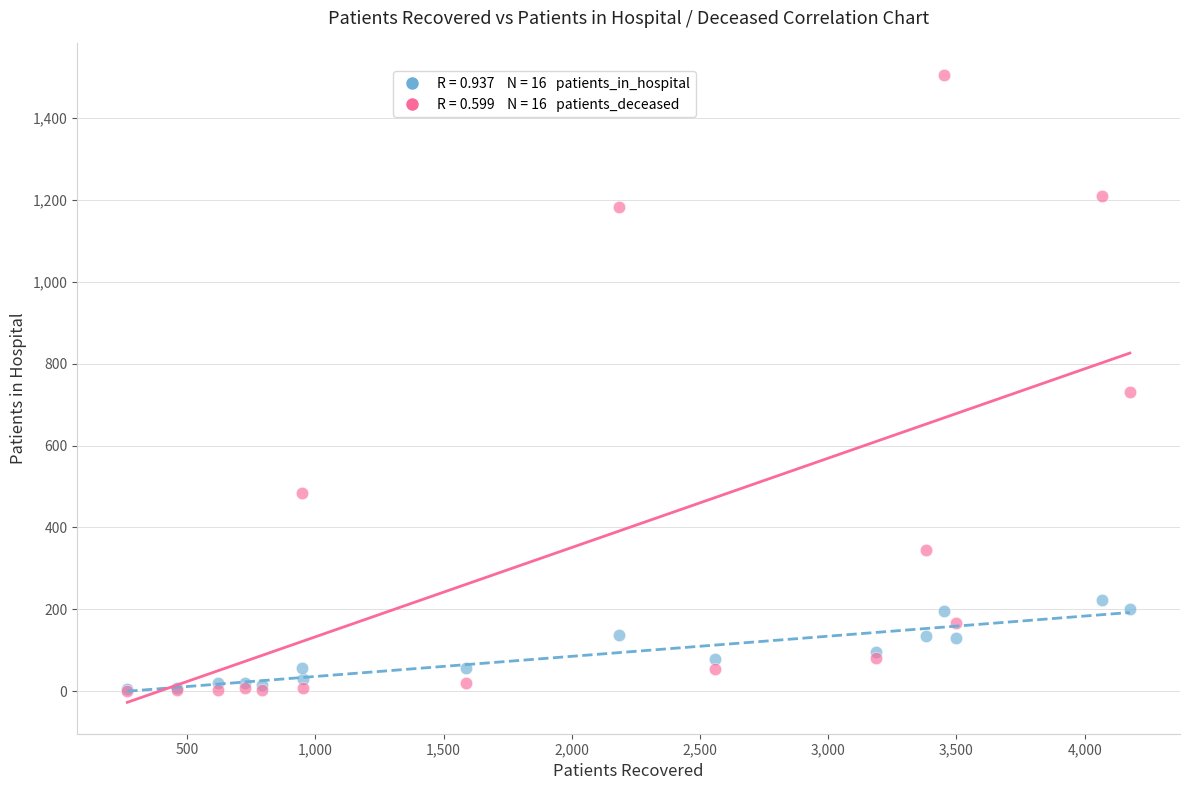

Across all series, what Y value is closest to 753?

730